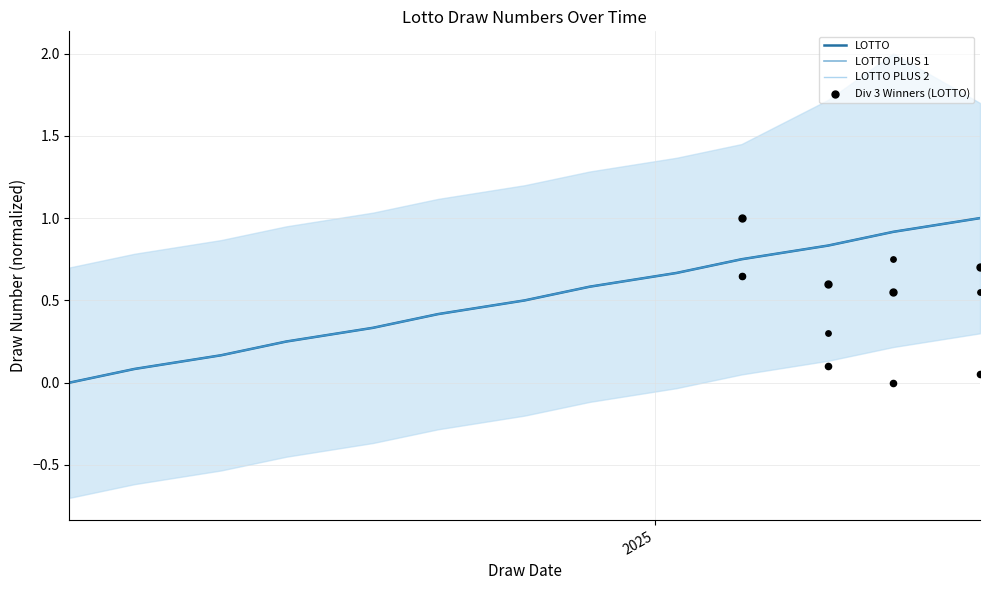

Which series has the widest spread of Y values?

LOTTO